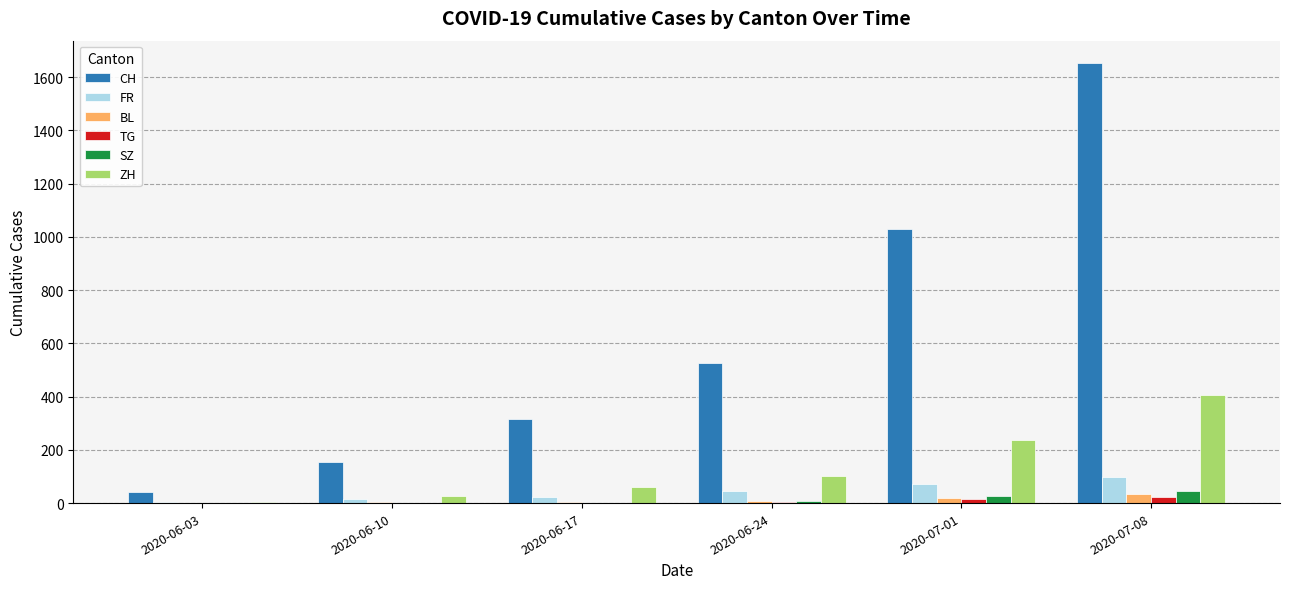

What is the difference between the ZH values at 2020-06-10 and 2020-06-24?

77